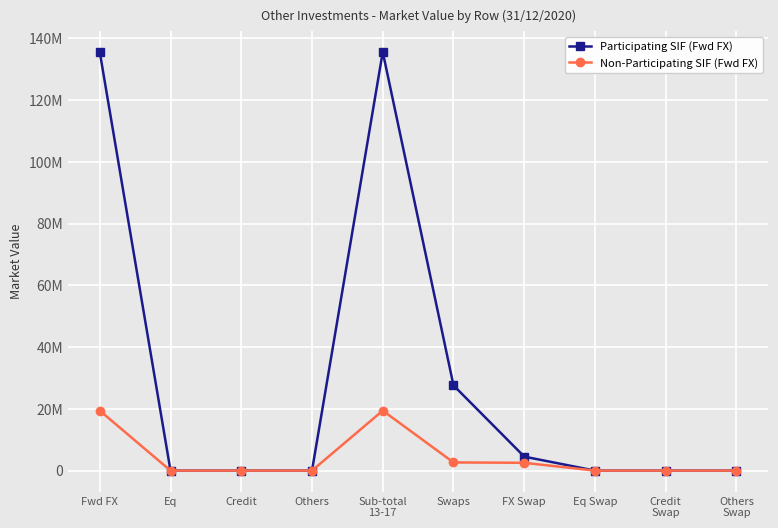

True or false: Non-Participating SIF (Fwd FX) and Participating SIF (Fwd FX) cross at least once.

False